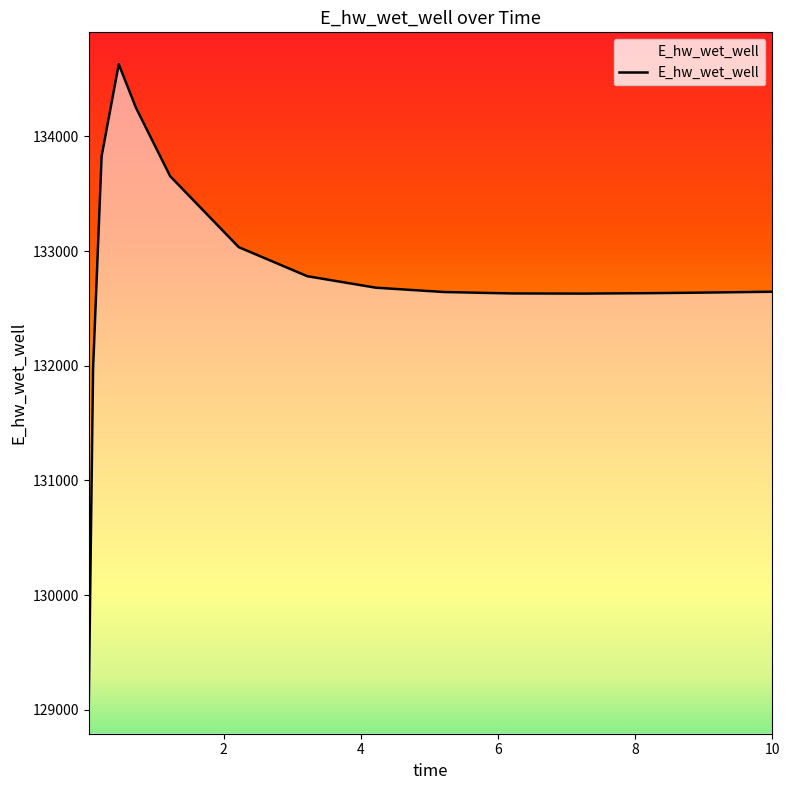

What is the difference between the maximum and minimum values?

5557.8